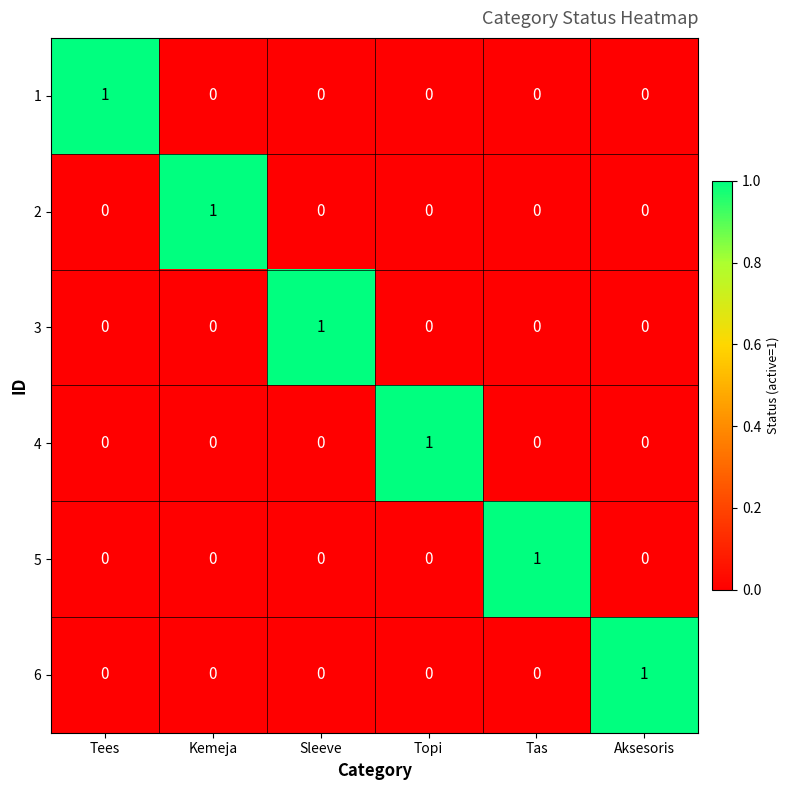

The 2 series shows 1 at Sleeve. True or false?

False